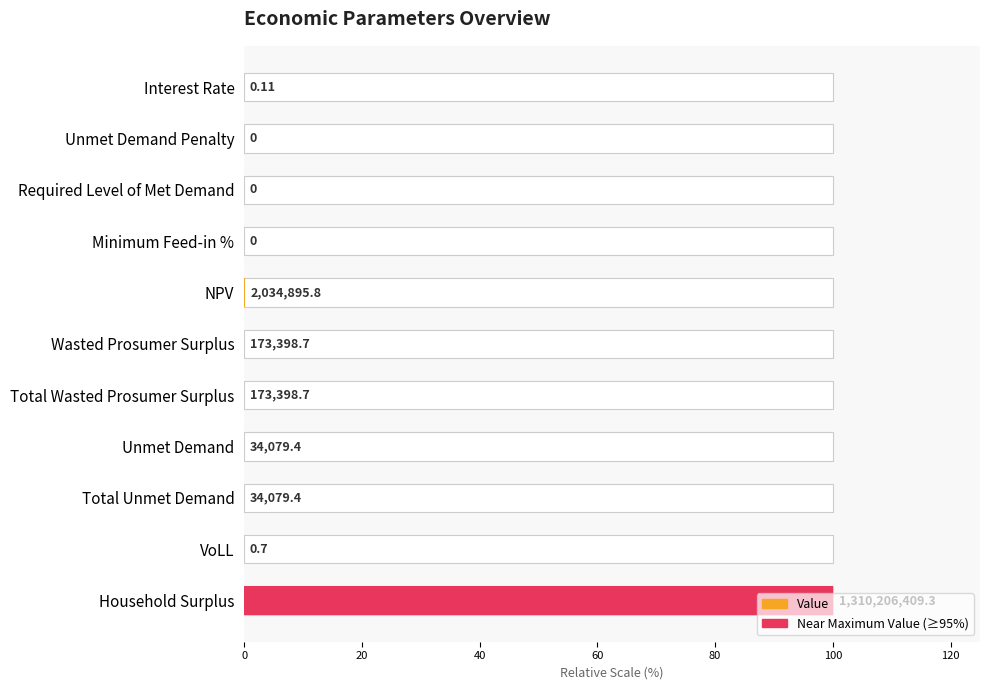

Count the number of data series in this chart.

1